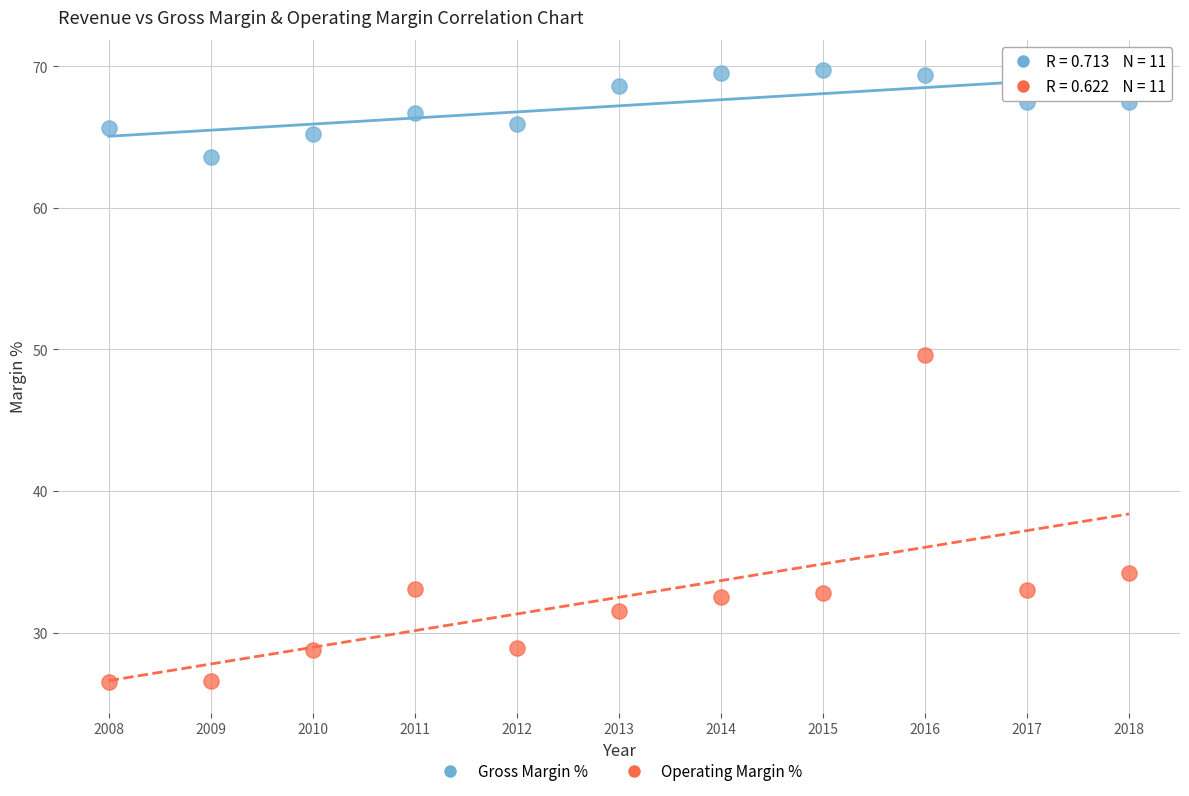

Across all data points, what is the range of X values (max minus min)?

10.0